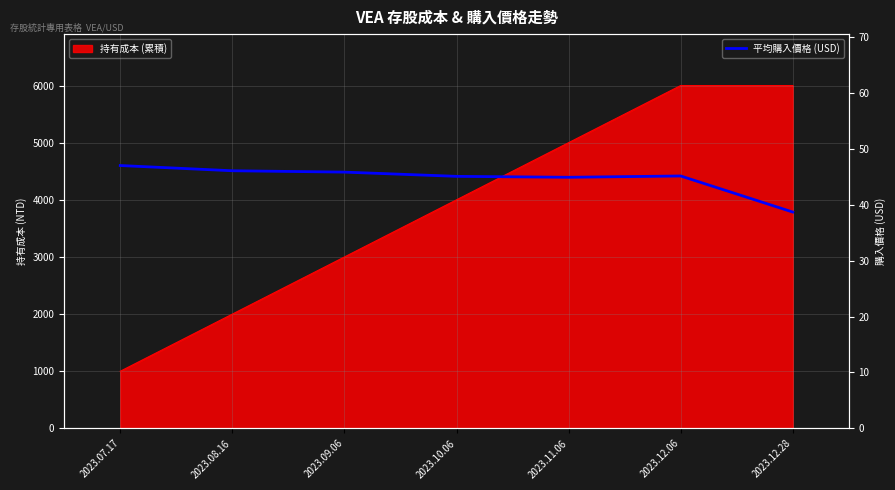

How many lines are shown in the chart?

1